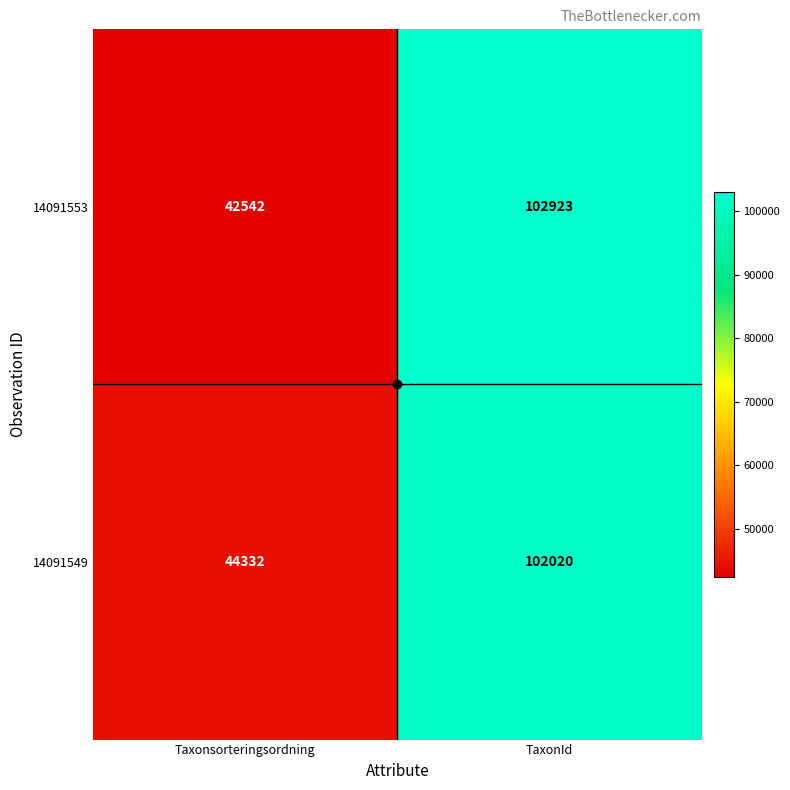

What value does the 14091549 series have at Taxonsorteringsordning, to the nearest 50?

44350